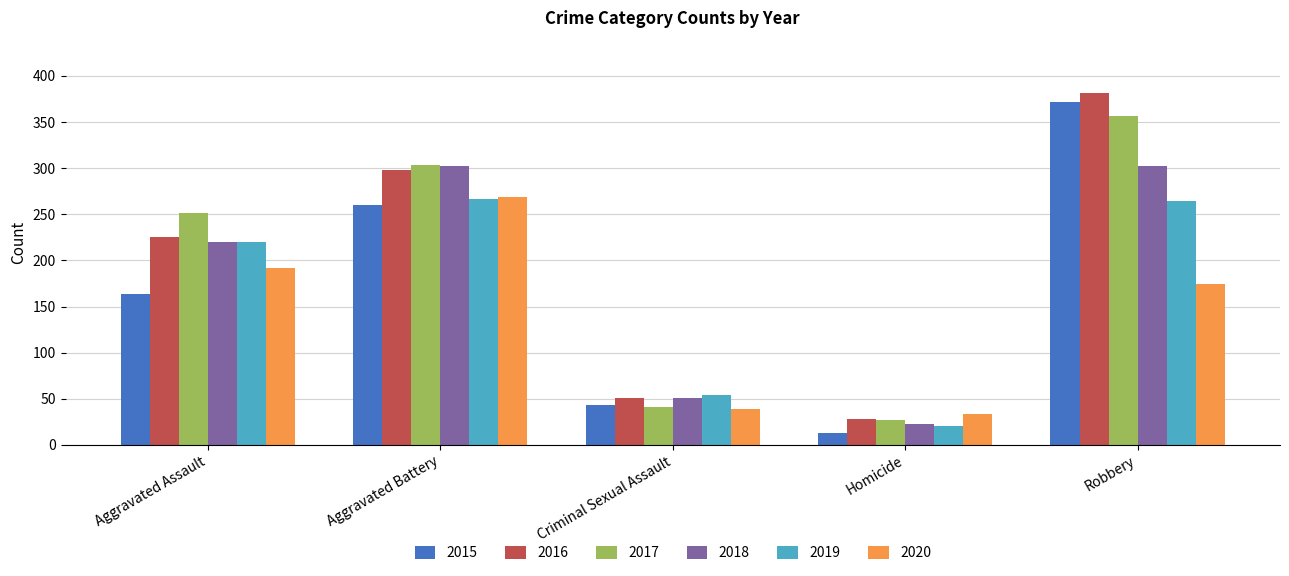

Is the value of 2018 at Aggravated Battery greater than the value of 2019 at Robbery?

Yes